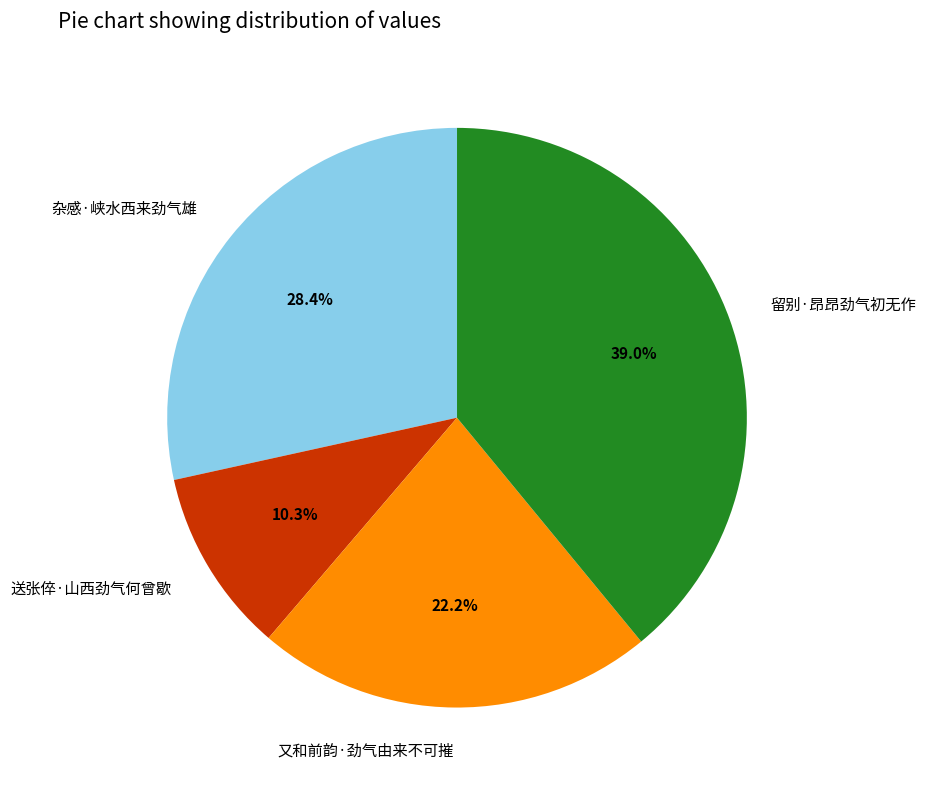

Which slice is the smallest?

送张倅·山西劲气何曾歇